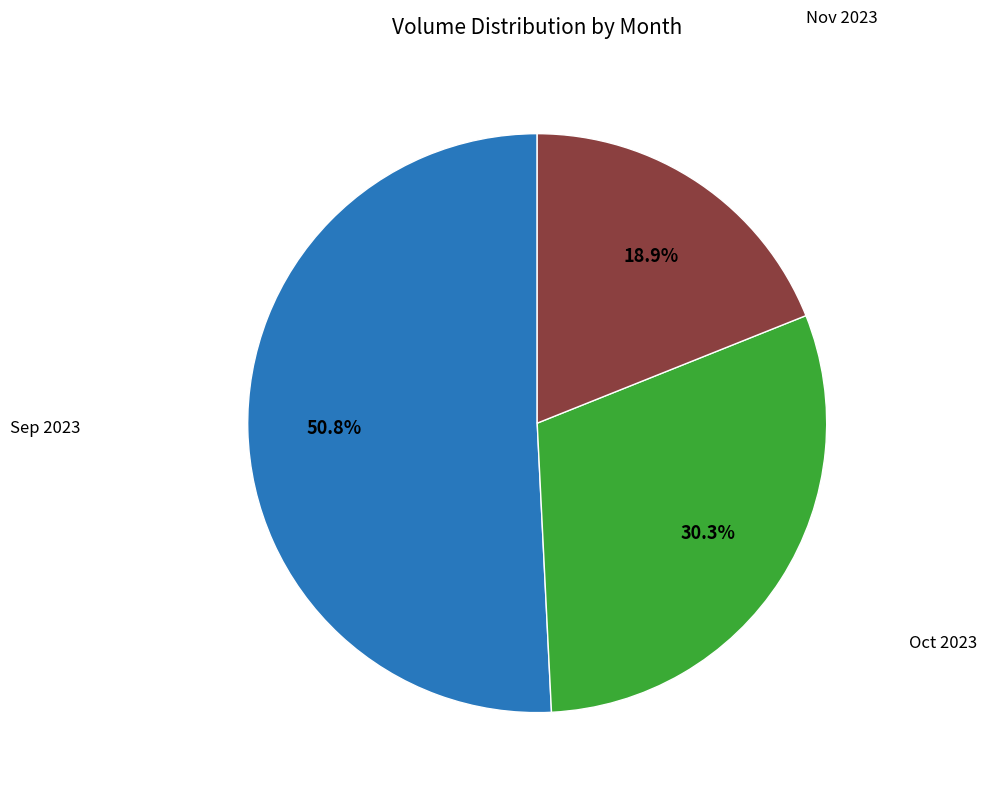

Is there a majority slice in this chart?

Yes